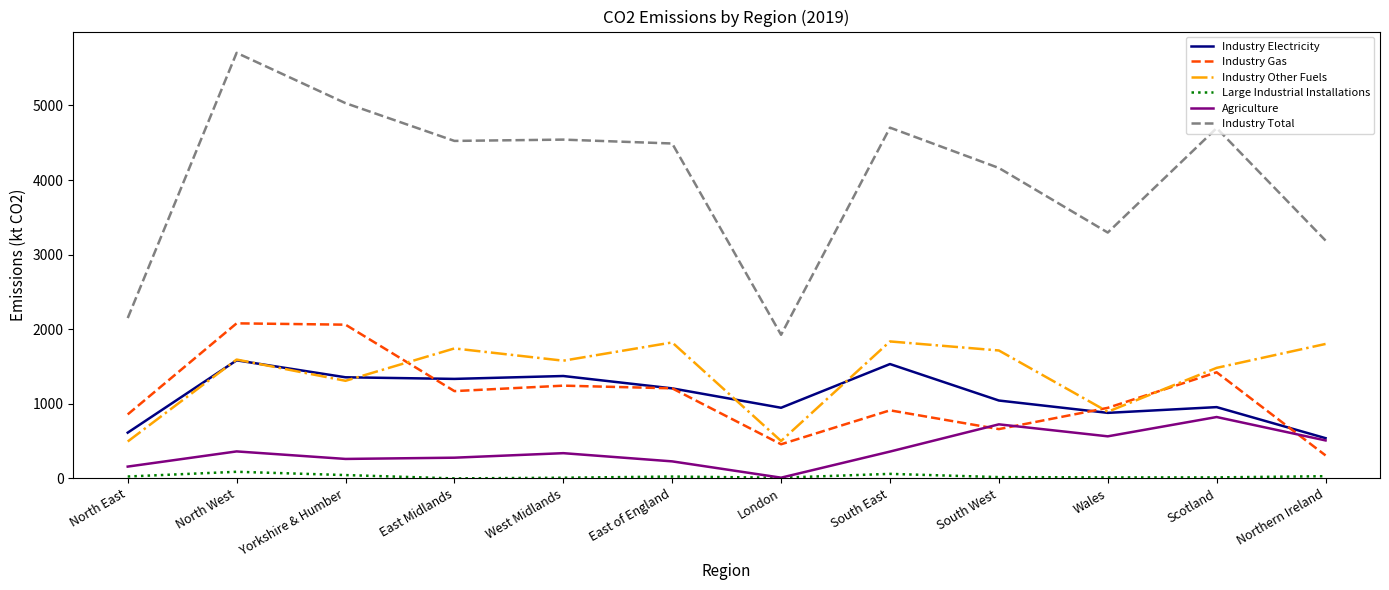

Which series has the largest total across all categories?

Industry Total